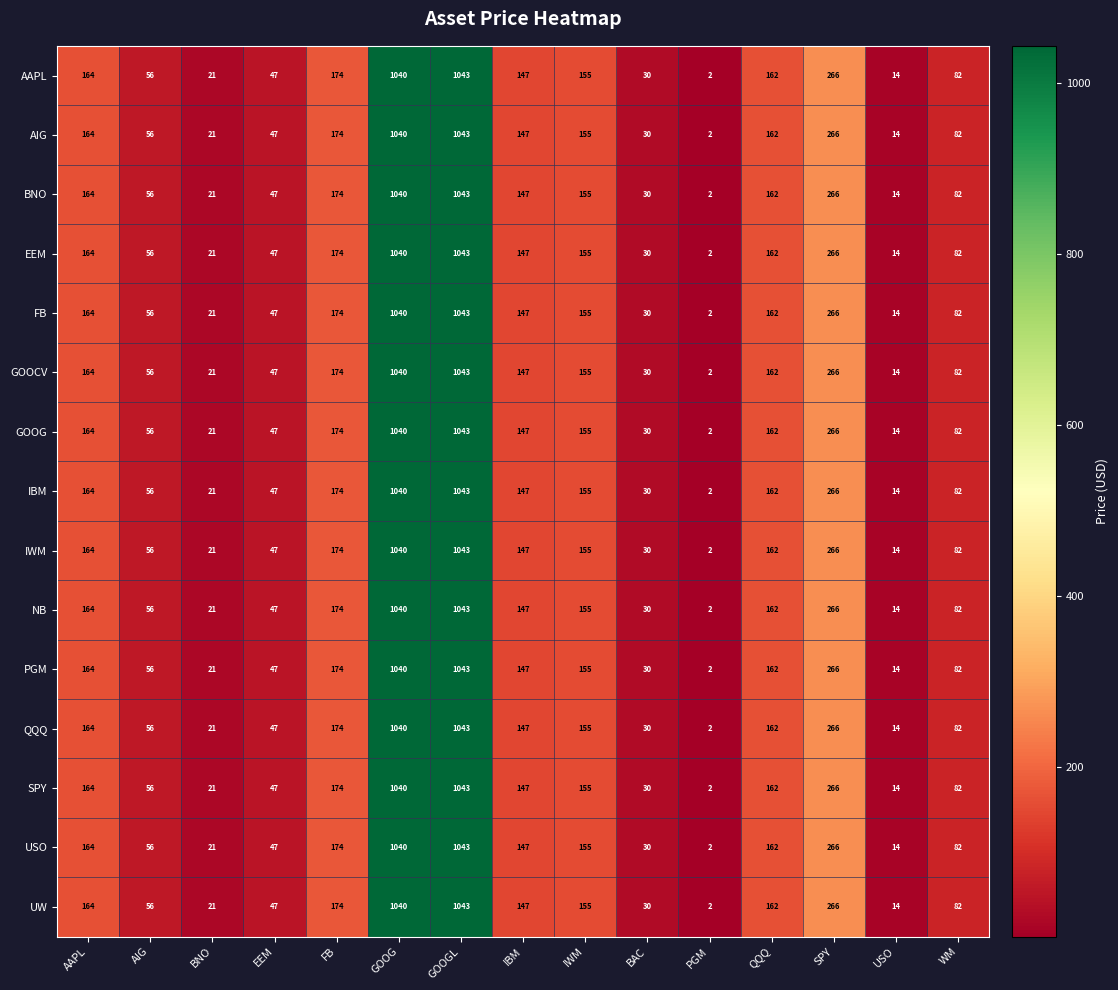

List the labels in order of FB value, smallest first.

PGM, USO, BNO, BAC, EEM, AIG, WM, IBM, IWM, QQQ, AAPL, FB, SPY, GOOG, GOOGL